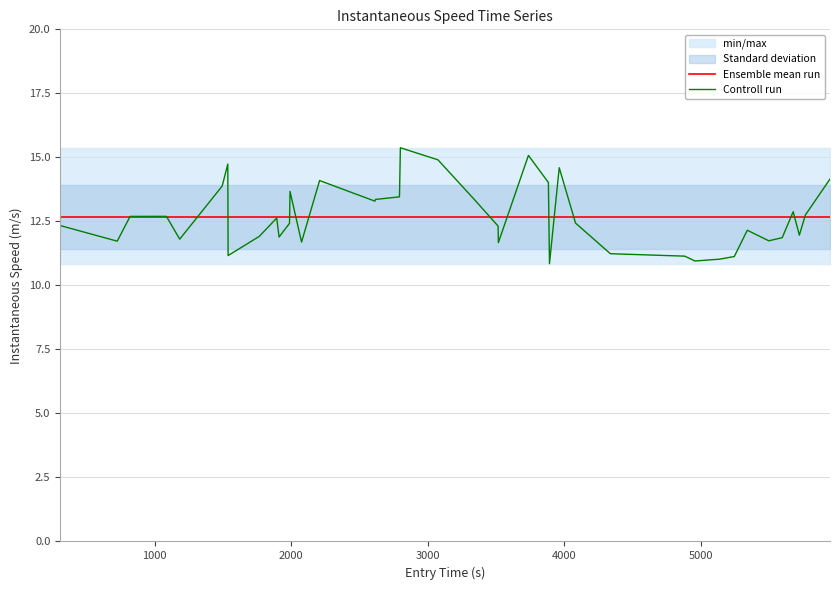

Rank the series by their maximum value, from highest to lowest.

Controll run, Ensemble mean run